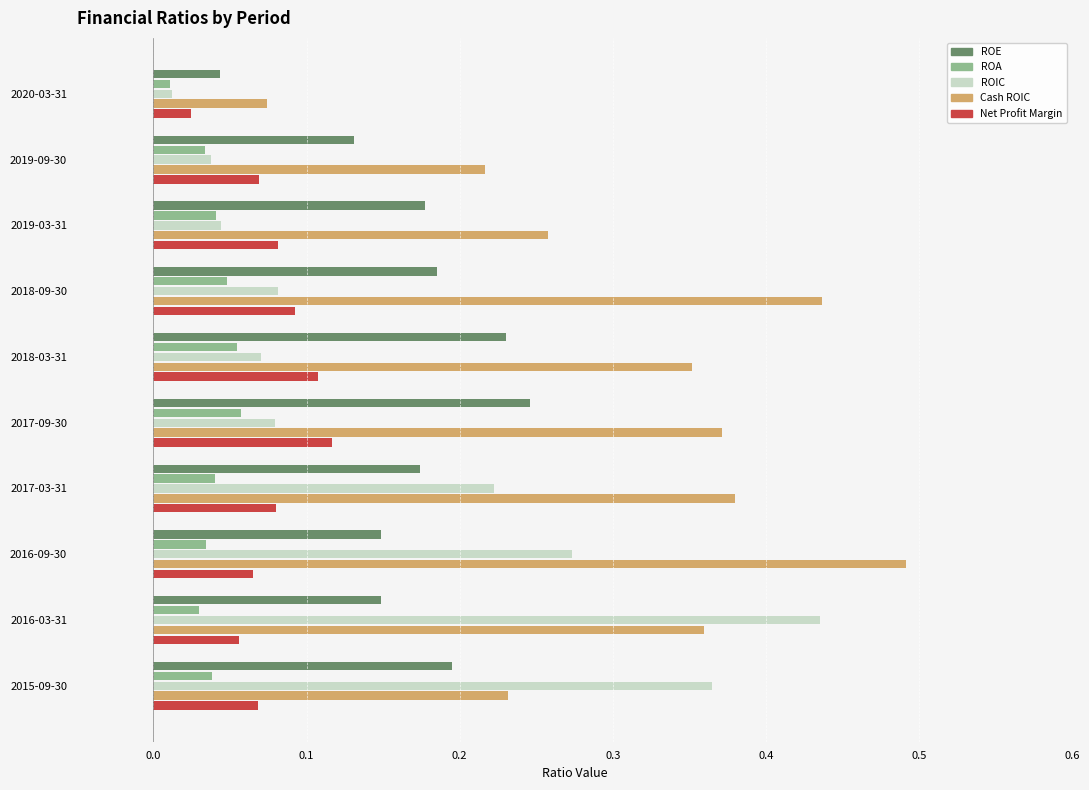

Between 2018-03-31 and 2016-03-31, which series saw the biggest shift?

ROIC